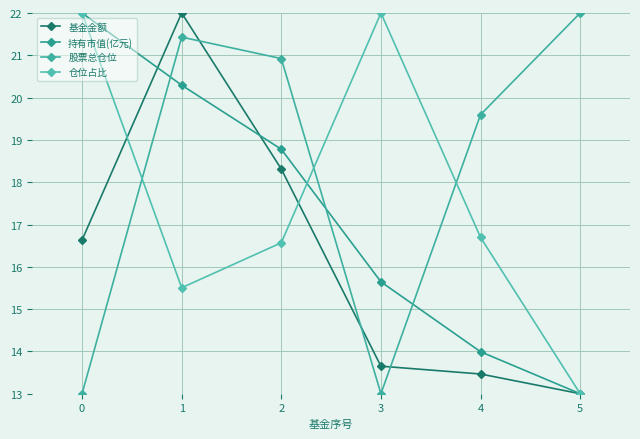

Which has a higher value, 5 or 3?

3